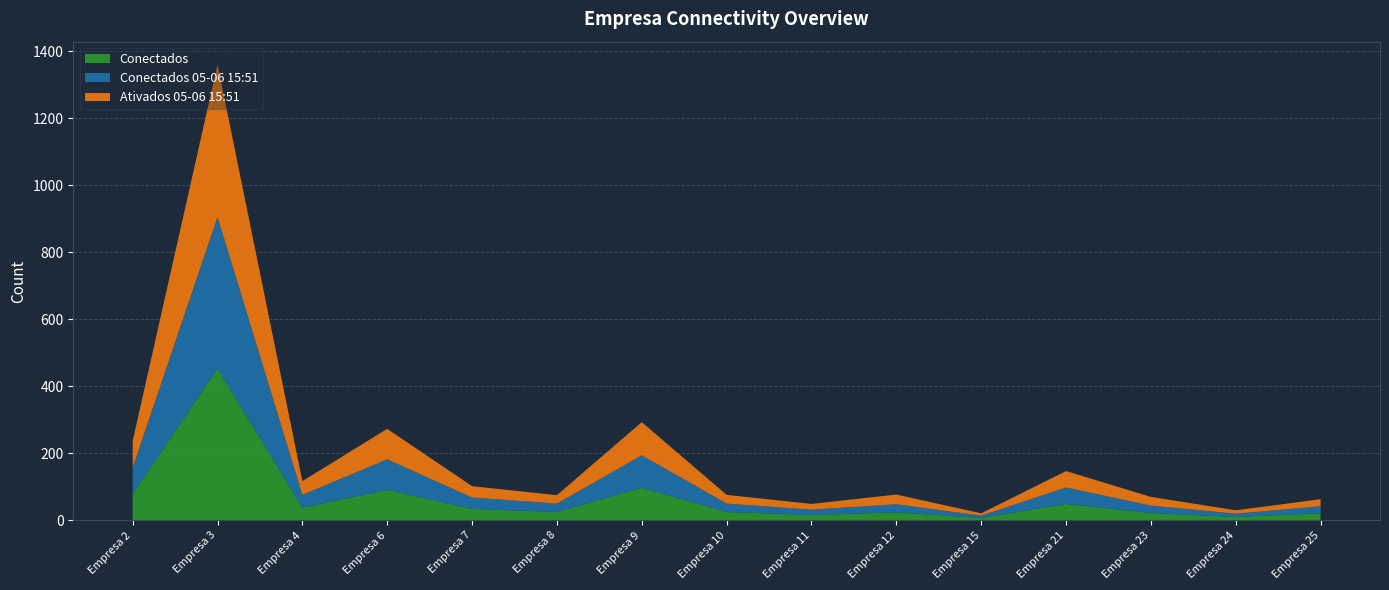

Reading left to right, what are all the values shown in this chart?

Conectados 05-06 15:51: 78	452	38	91	34	25	97	25	16	24	7	49	22	10	21
Ativados 05-06 15:51: 80	455	41	91	34	25	99	26	17	29	7	49	26	10	21
Conectados: 79	453	38	91	34	25	97	25	16	24	7	49	22	10	21